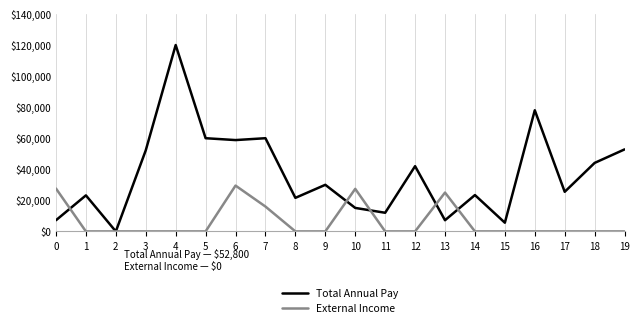

What is the sum of all External Income values?

125500